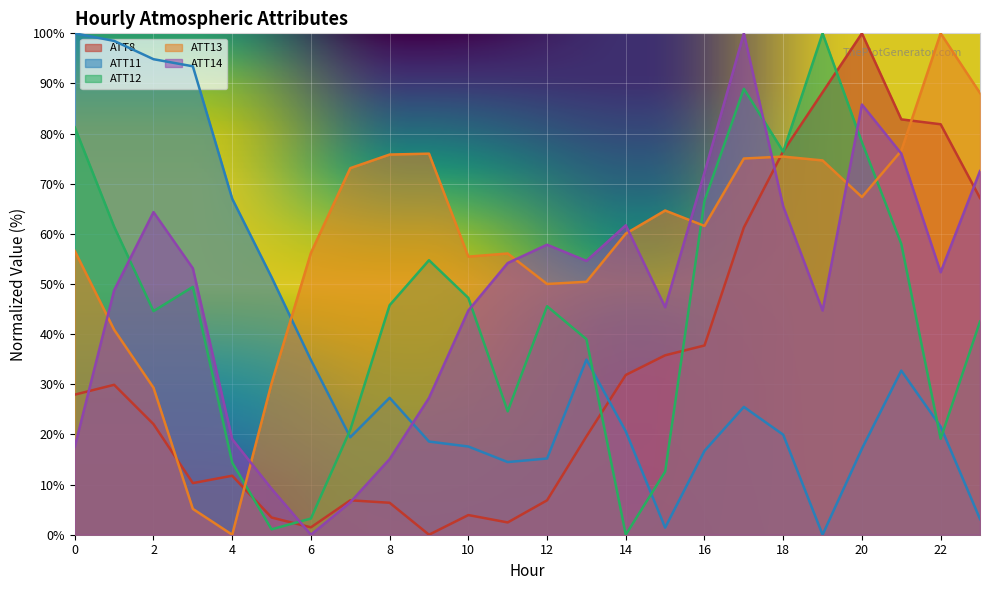

How many interior local valleys does the ATT8 series have?

4